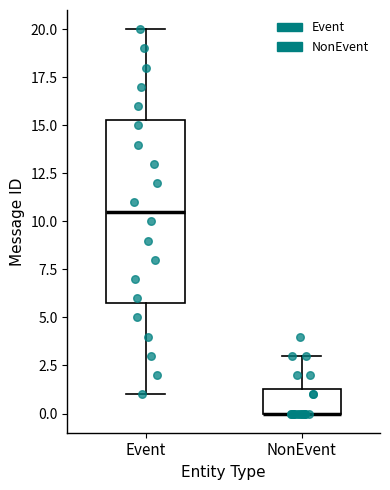

Reading left to right, read every box against the y-axis: the position of its median line, the range the box covers, and the ends of its whiskers. The values are not printed on the chart, so give them approximately, as read against the axis.

Event: median 10.5, box 6.0 to 15.5, whiskers 1.0 to 20.0
NonEvent: median 0.0 (drawn on the box's lower edge), box 0.0 to 1.5, whiskers 0.0 to 3.0